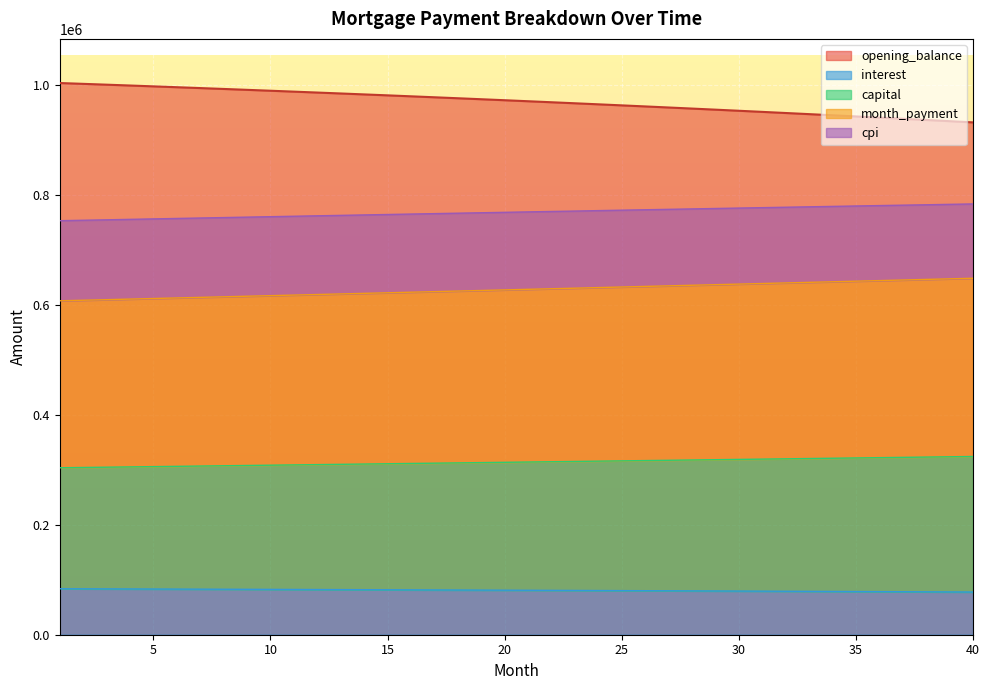

Which series changed the most between 13 and 21?

opening_balance